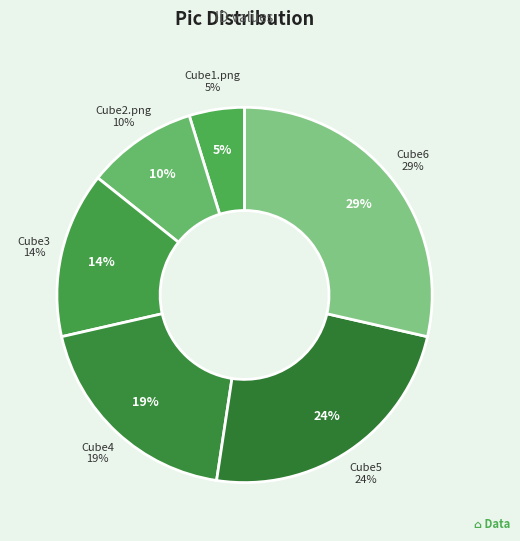

To the nearest percent, what is the difference between the Cube6 and Cube5 slice percentages?

5%